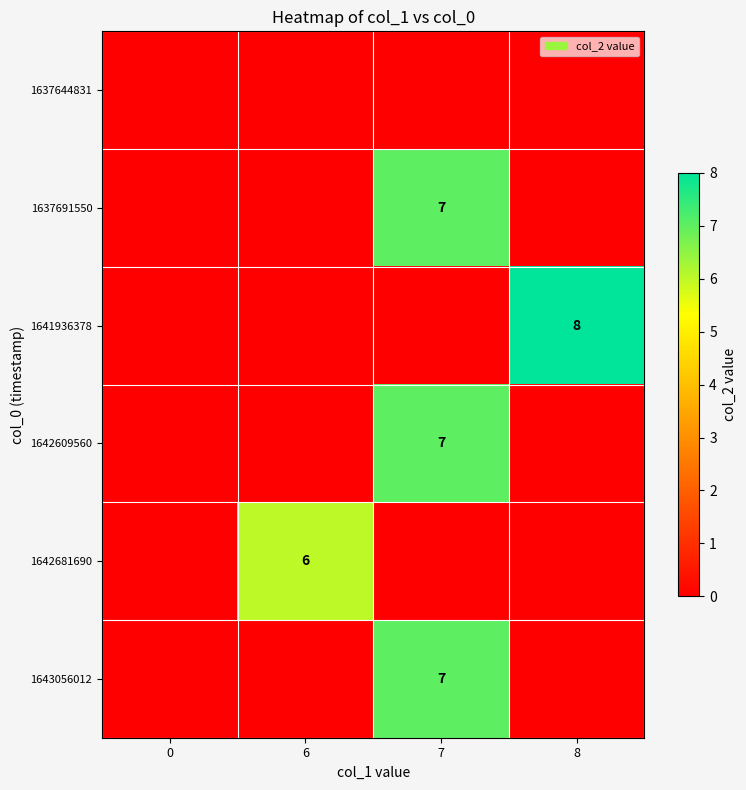

The value of 1642609560 at 7 is 7. True or false?

True